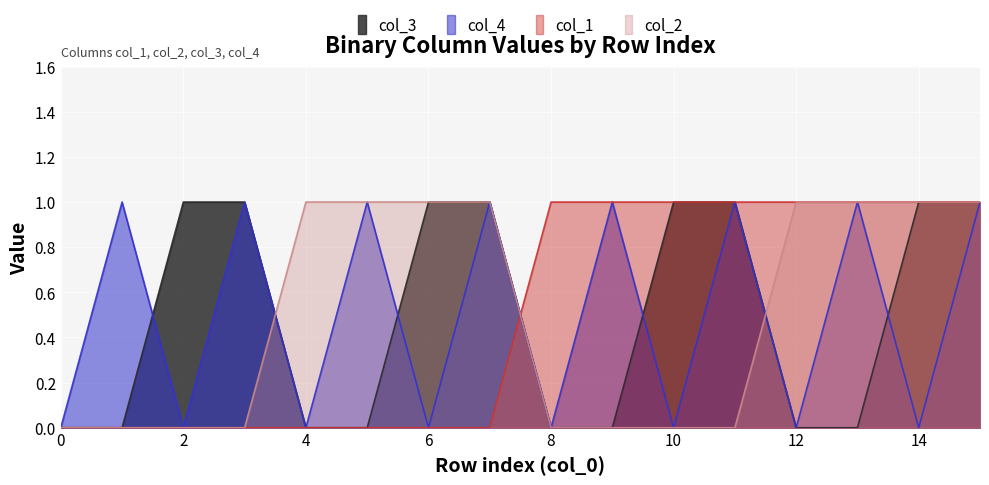

List the labels in order of col_4 value, largest first.

1, 3, 5, 7, 9, 11, 13, 15, 0, 2, 4, 6, 8, 10, 12, 14